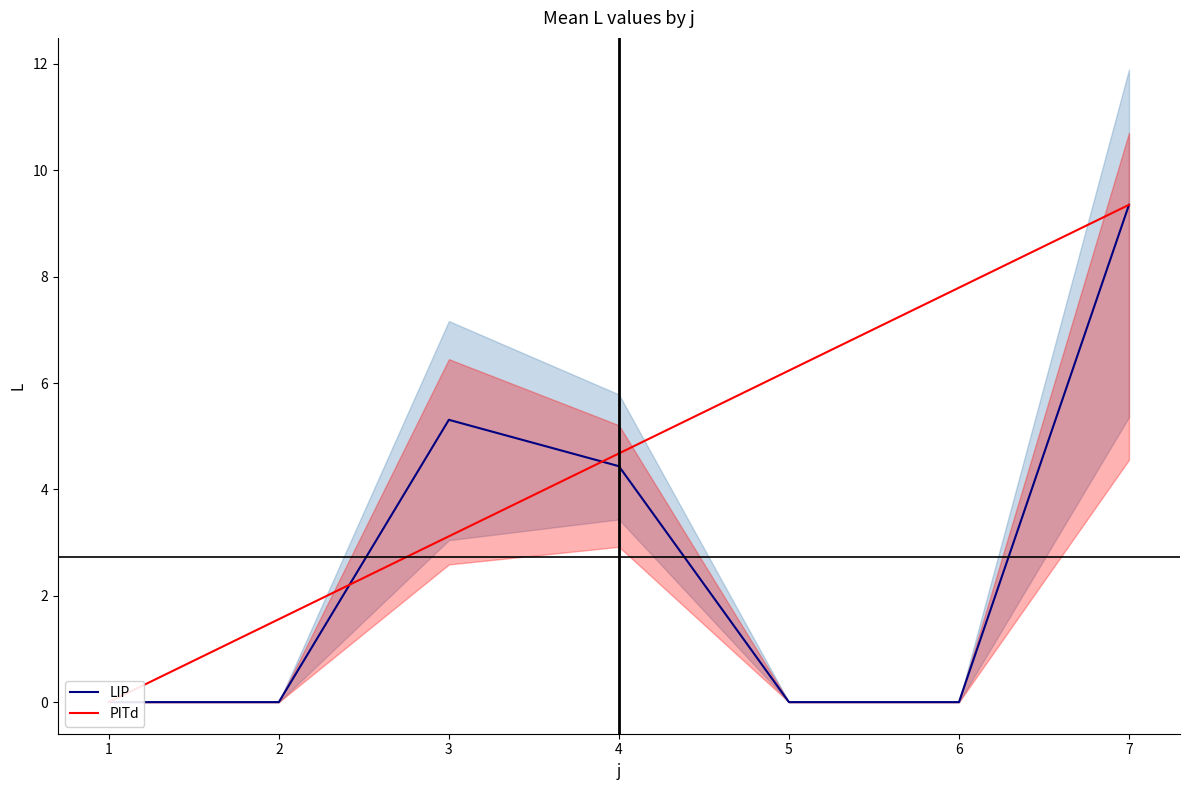

What are all the series names shown in the legend?

LIP, PITd